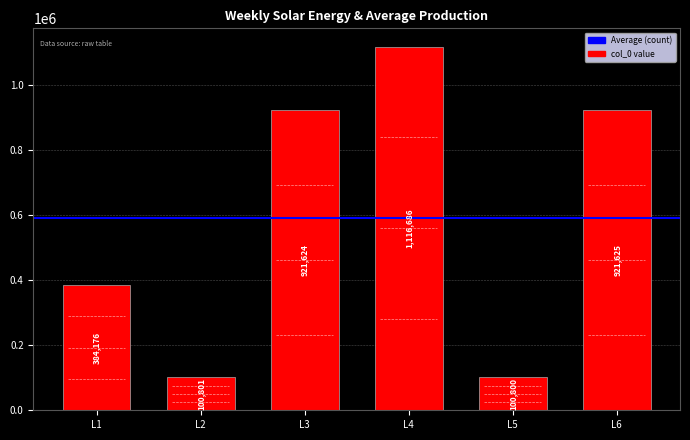

How many values are below 921624?

3